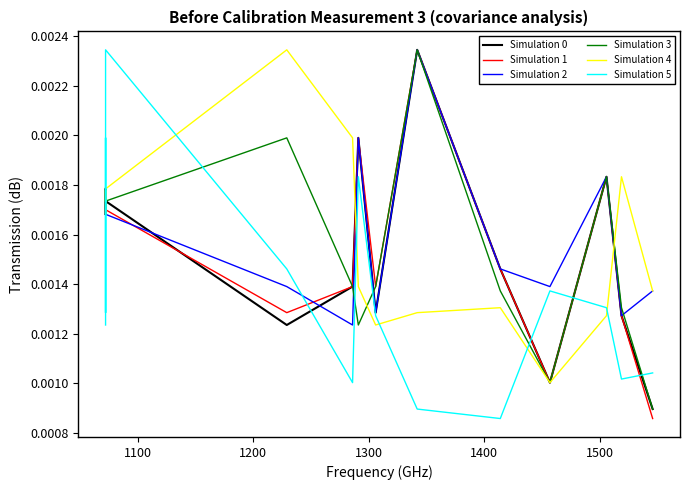

Count the Simulation 3 values in the range 0 to 1.

15